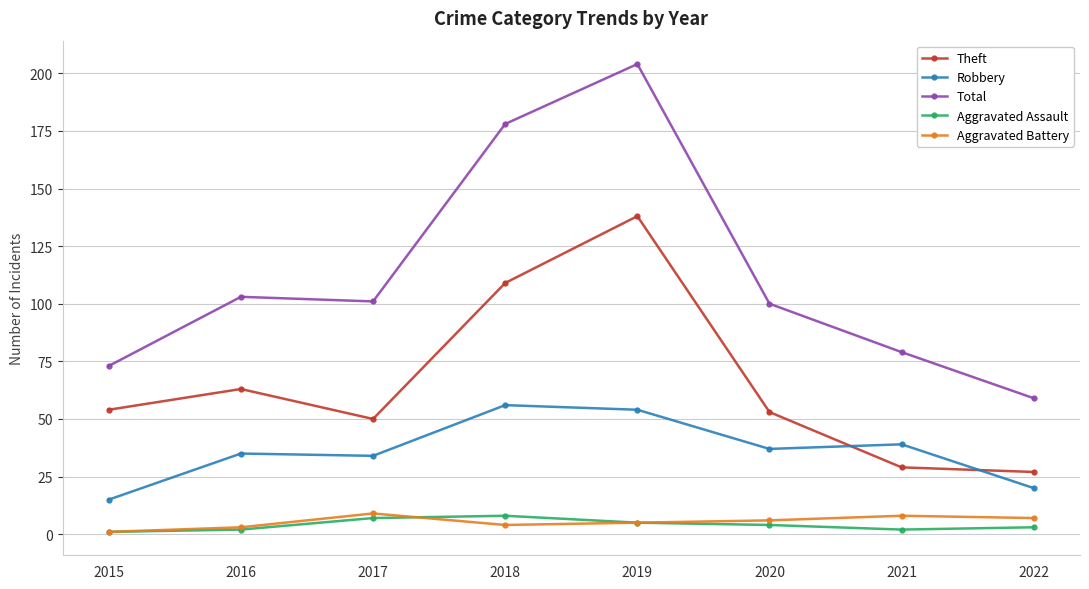

True or false: Theft has a value of 229 at 2019.

False